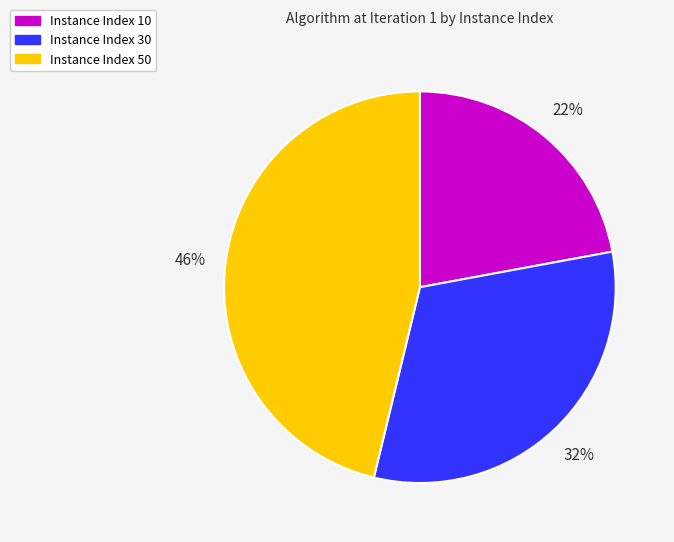

To the nearest percent, what is the difference between the largest and smallest slice percentages?

24%